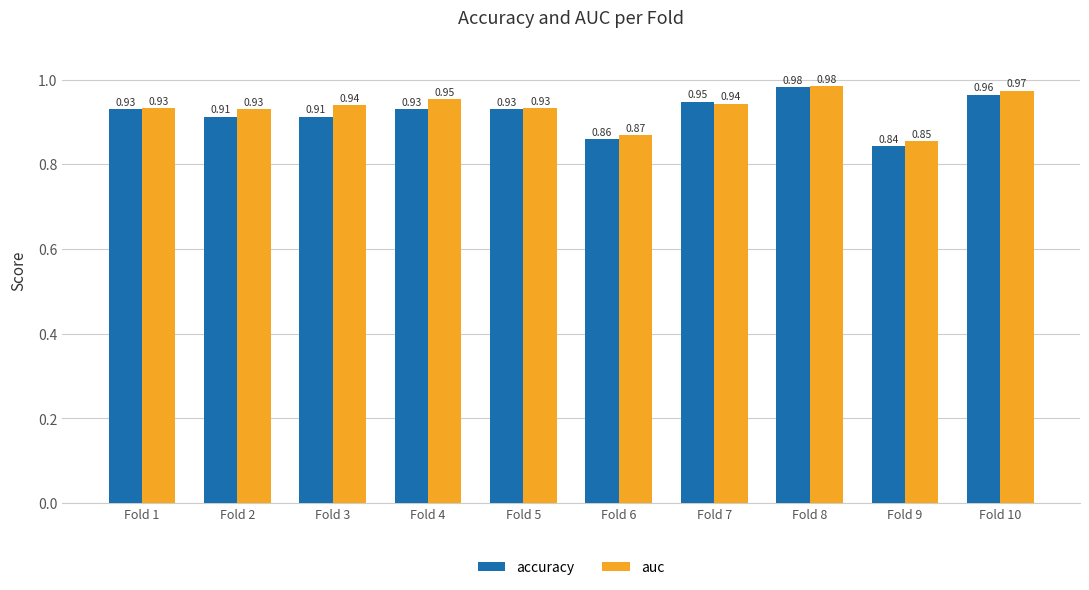

What is the sum of the auc values at Fold 3 and Fold 1?

1.9